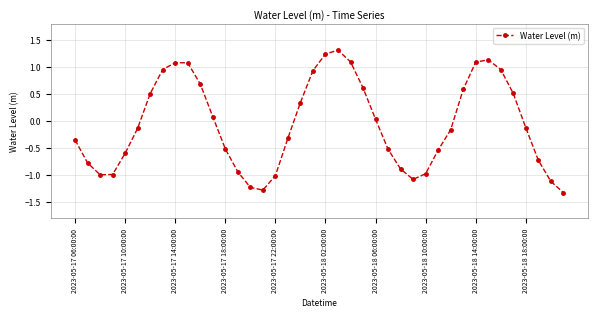

What is the difference between the maximum and minimum values?

2.6